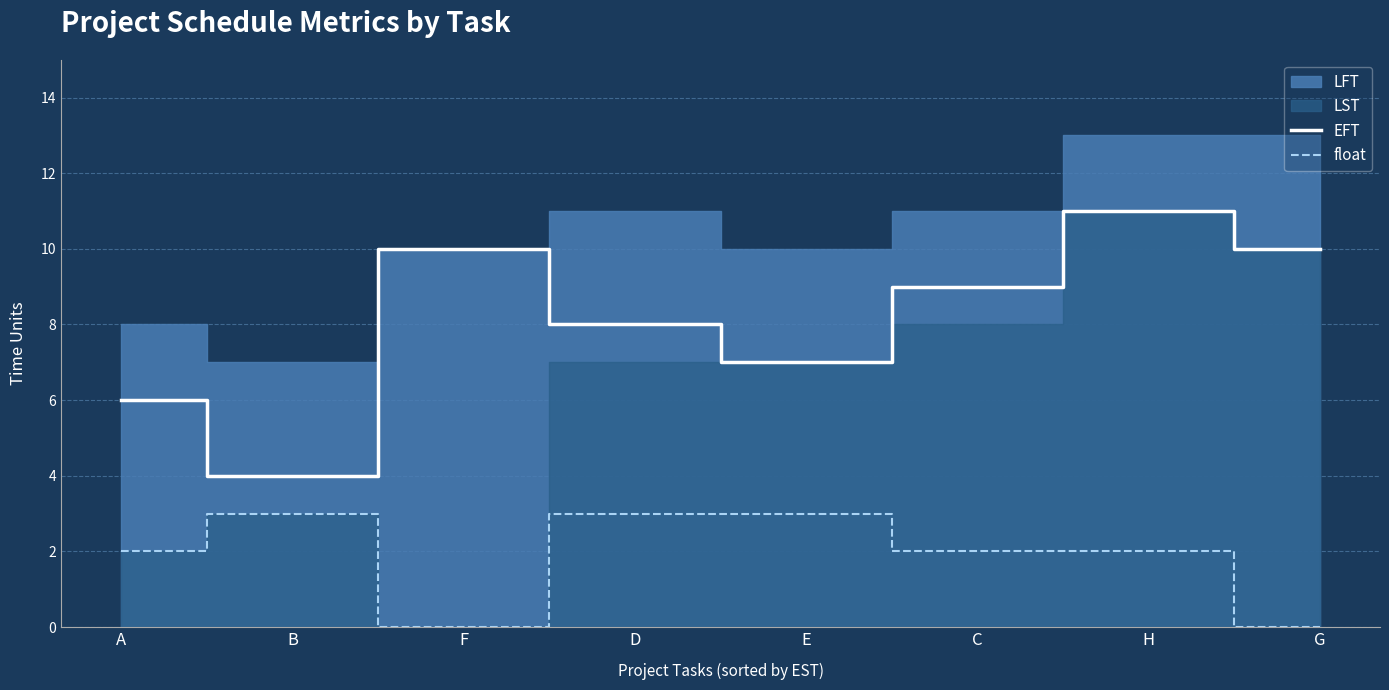

Which series has the widest spread of values?

EFT